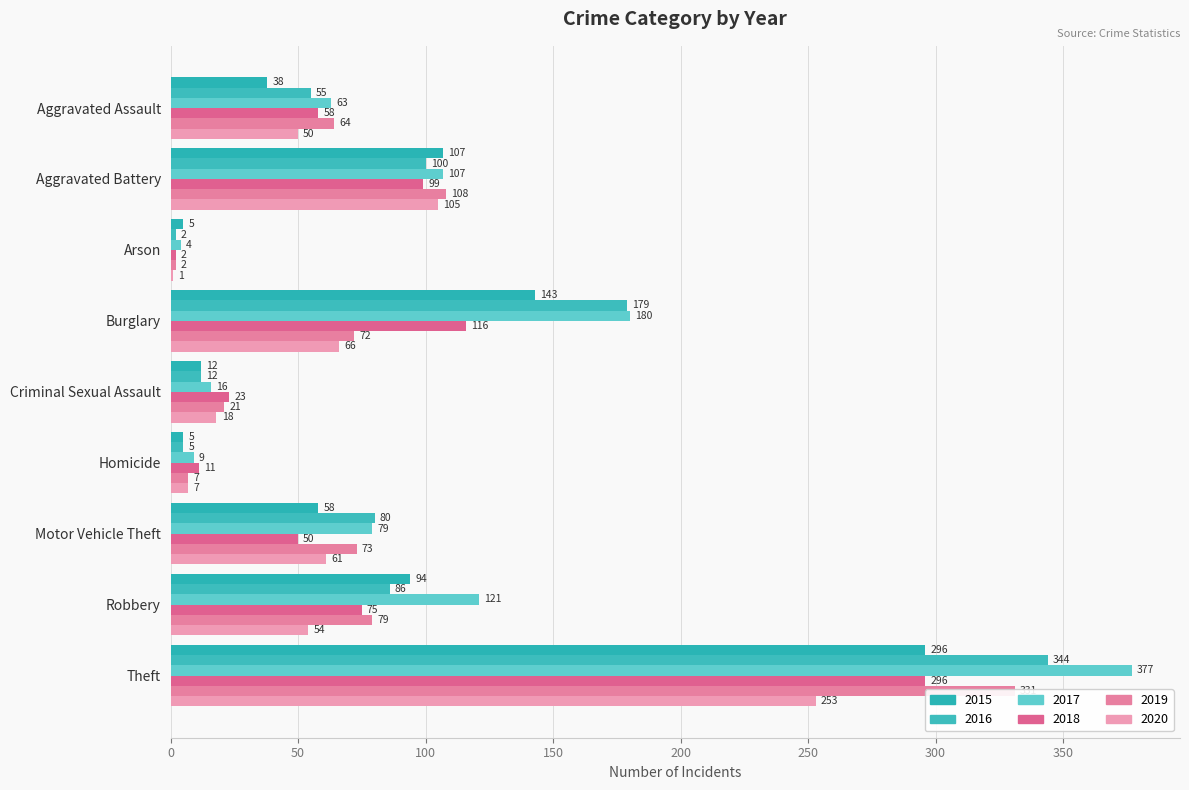

What is the maximum value shown in the chart?

377